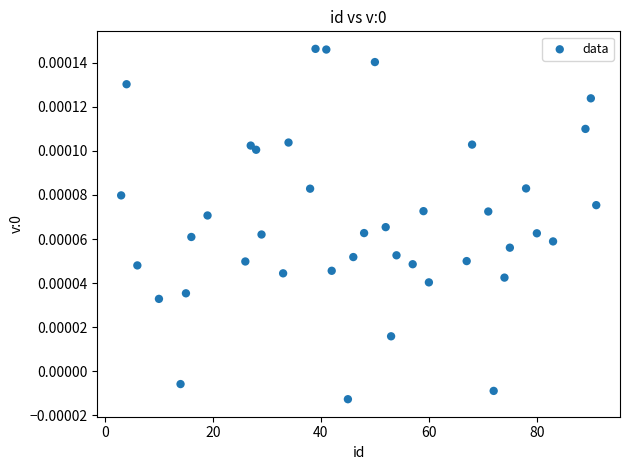

What is the range of X values (max minus min)?

88.0